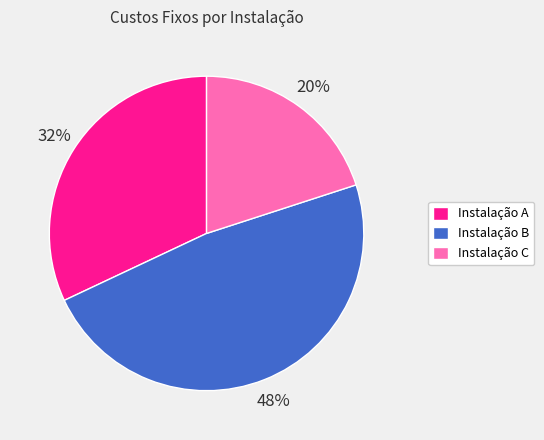

Combined, do Instalação A and Instalação B account for over 50%?

Yes